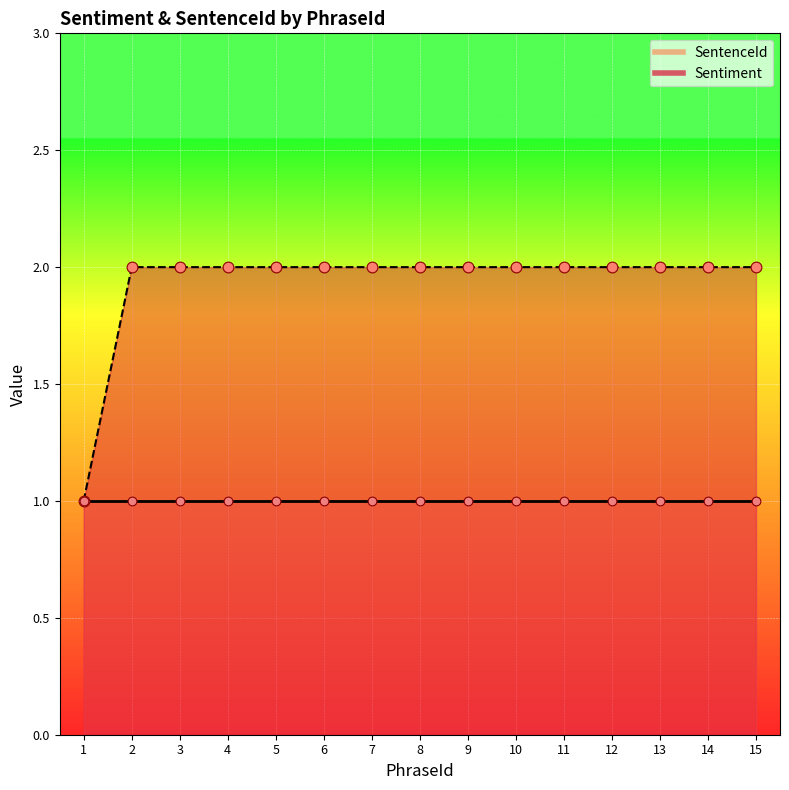

Approximately how many times larger is the value at 11 compared to 4?

1.0